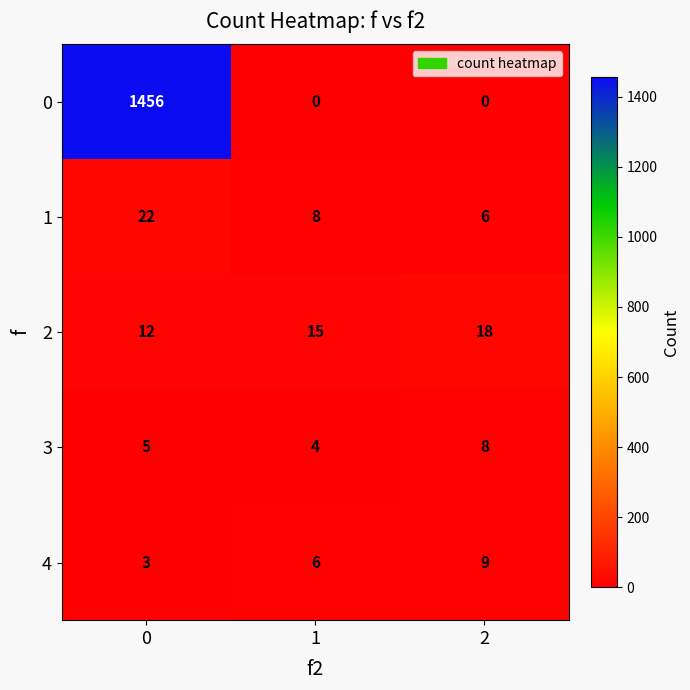

What is the greatest value displayed?

1456